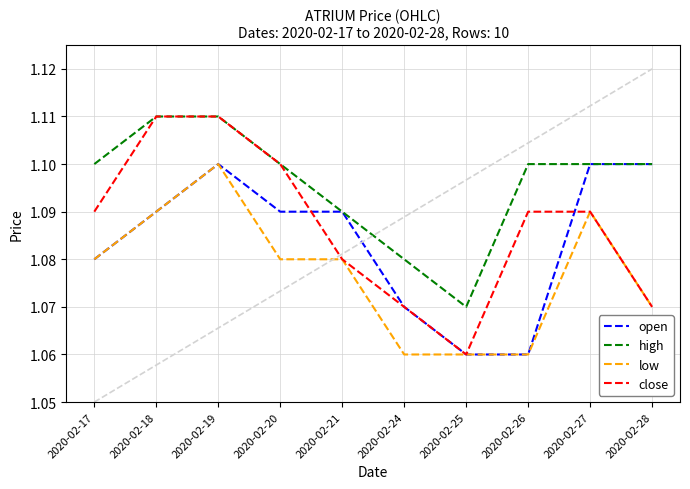

What is the total value across all series at 2020-02-26?

4.3